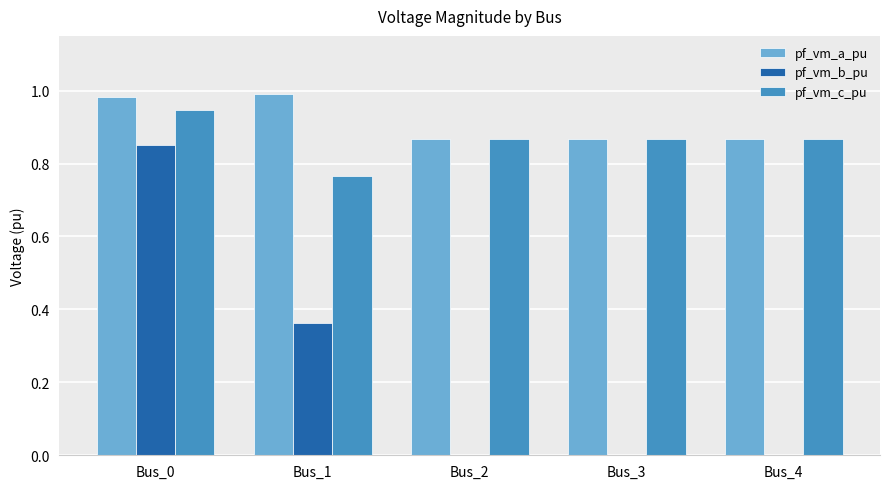

The pf_vm_a_pu series shows 1.4 at Bus_0. True or false?

False